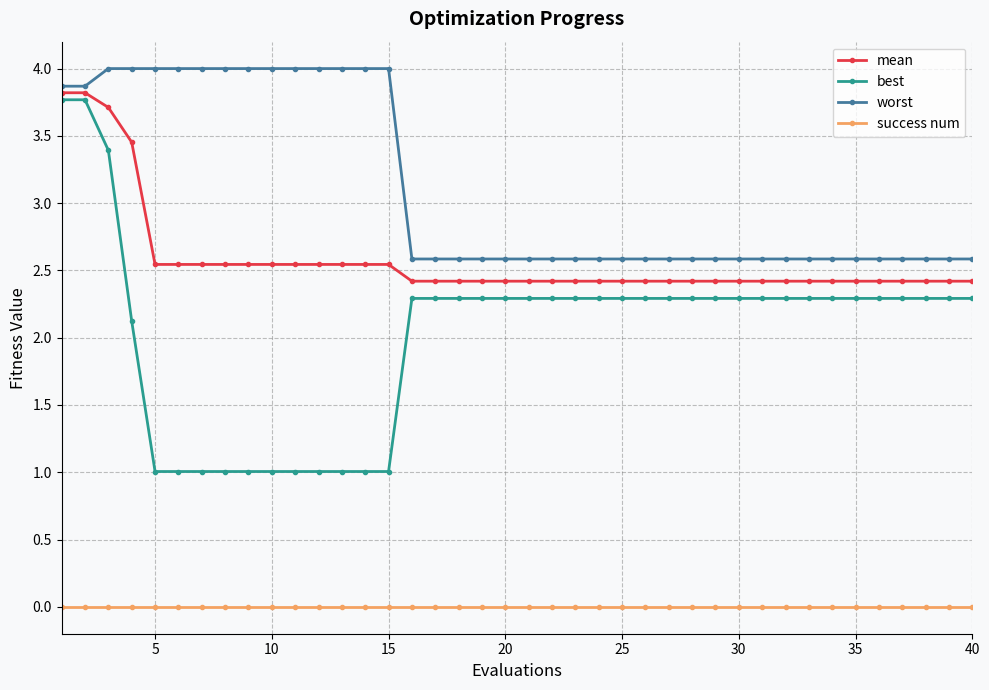

Which series has the largest total across all categories?

worst